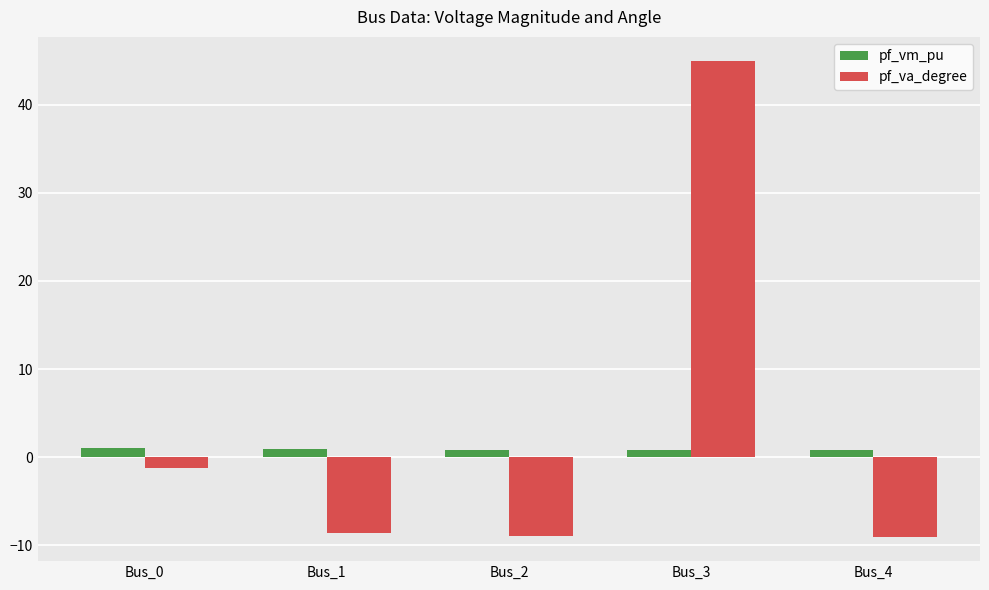

What is the value of the pf_va_degree bar at the 5th from the left?

-9.1